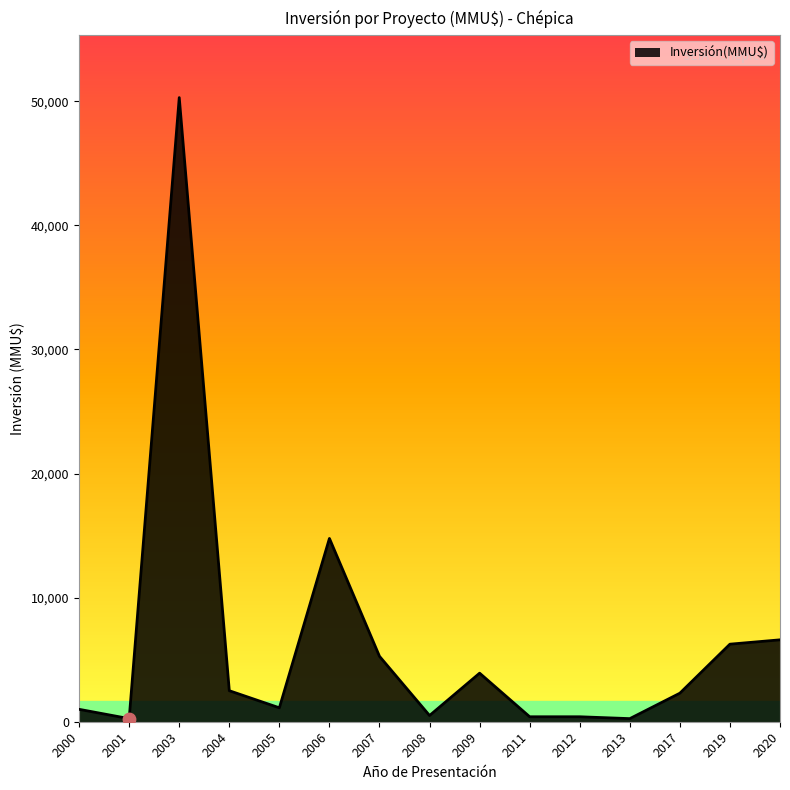

What is the ratio of the value at 2005 to the value at 2008?

2.2